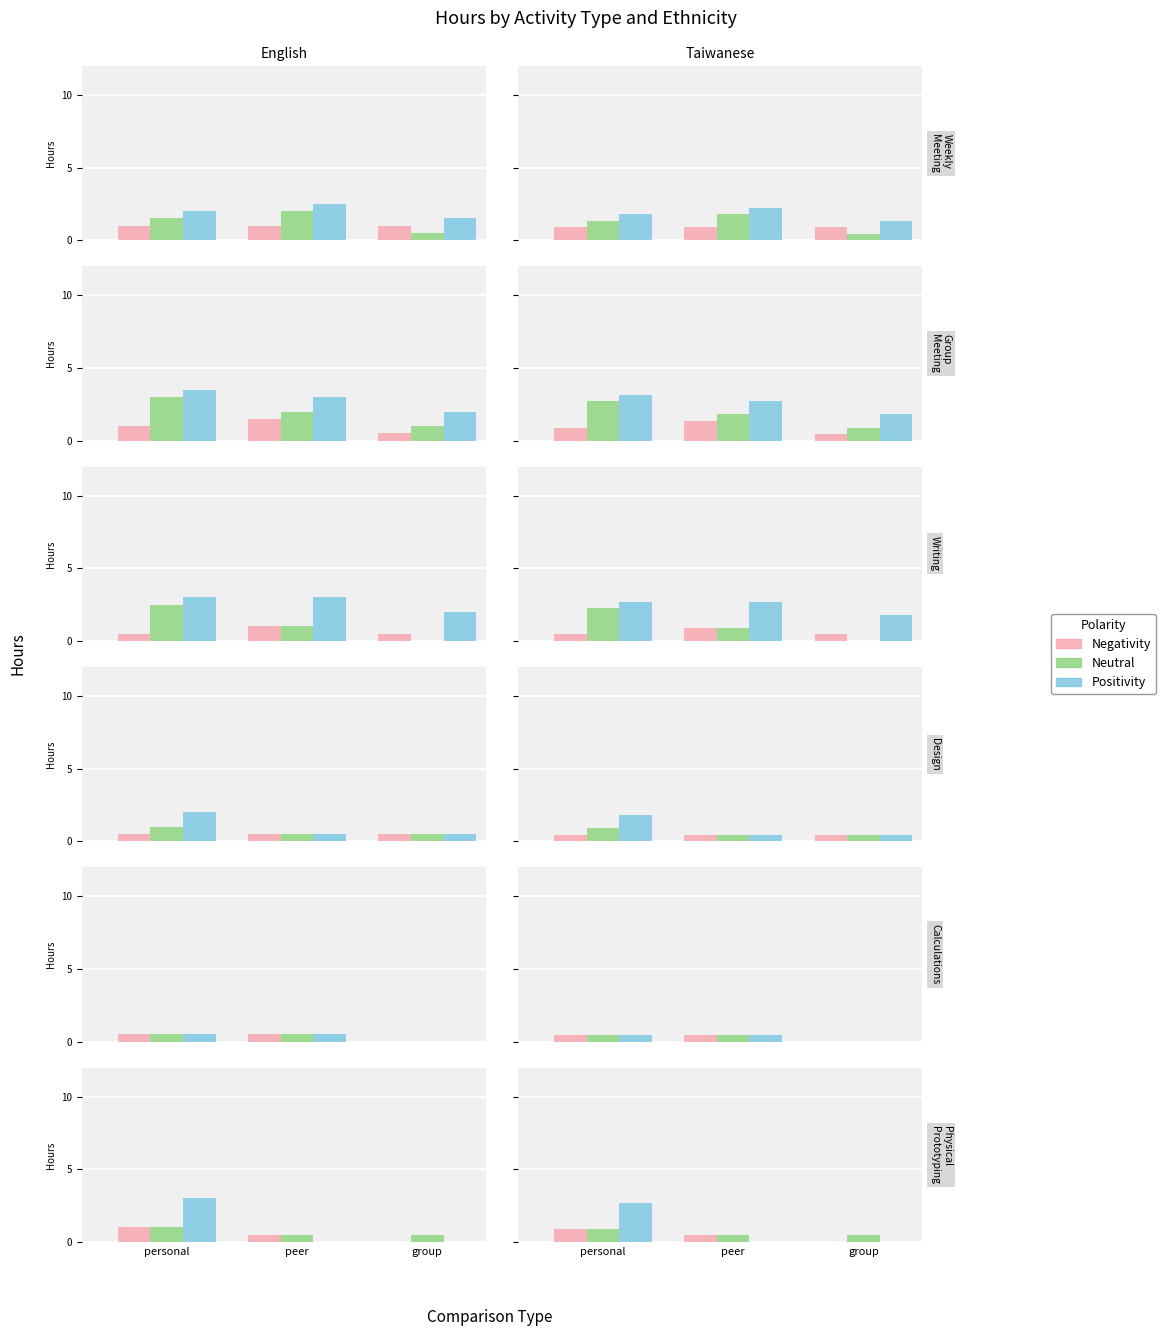

What is the label of the 1st bar from the right?

group